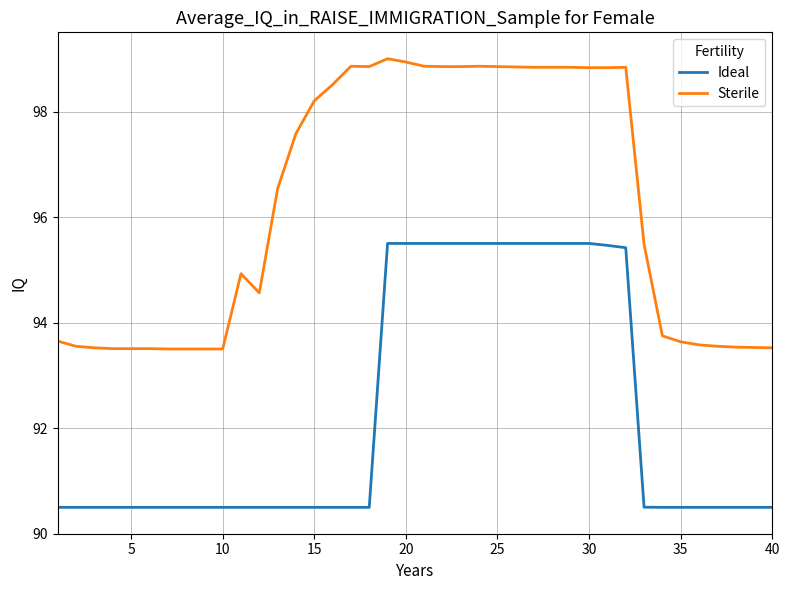

How many lines are shown in the chart?

2